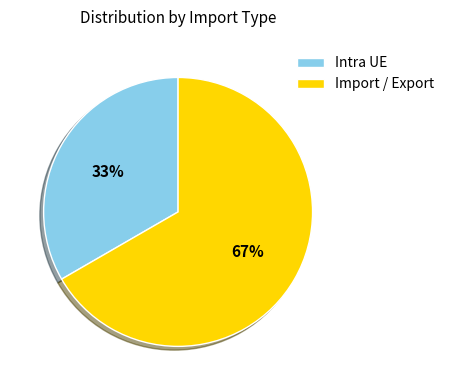

Which category accounts for the majority?

Import / Export